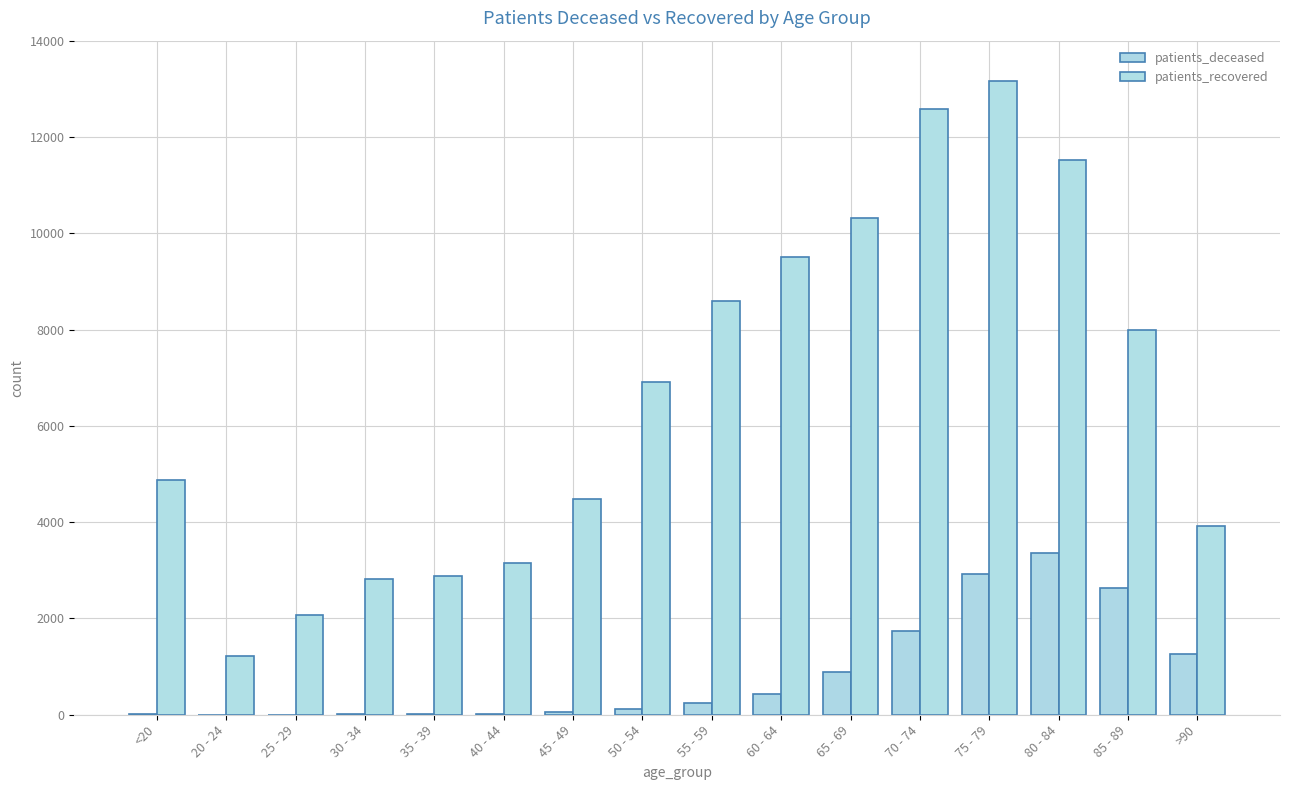

What is the total value across all series at 30 - 34?

2844